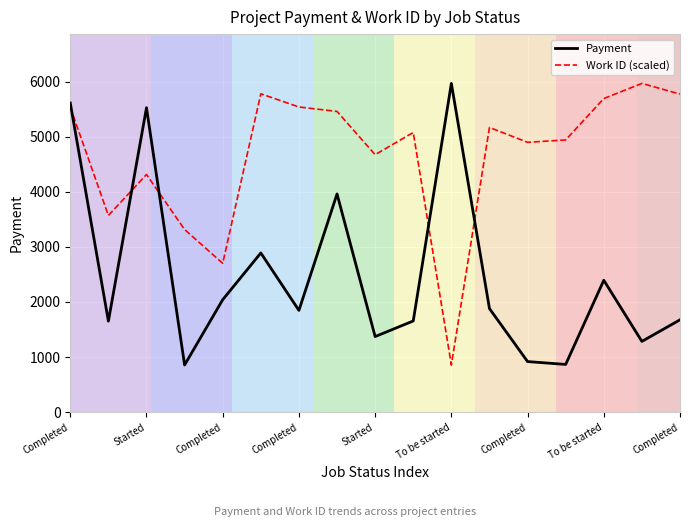

Which series has the largest total across all categories?

Work ID (scaled)